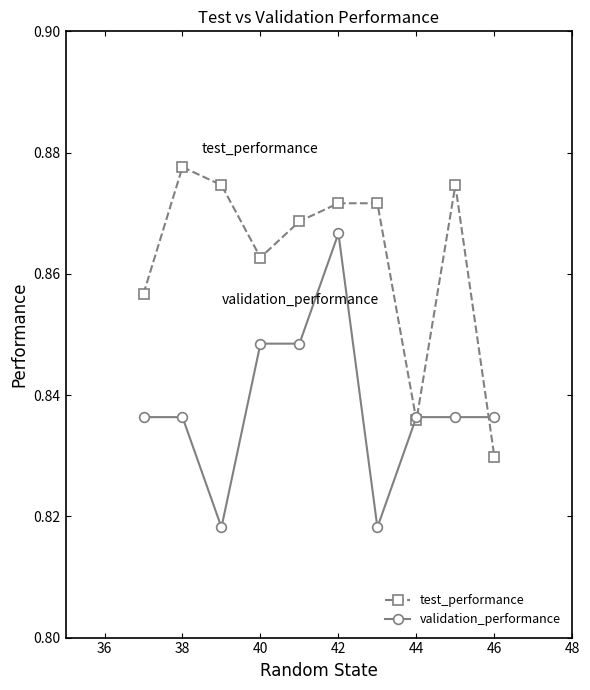

Rank the series by their average value, from lowest to highest.

validation_performance, test_performance